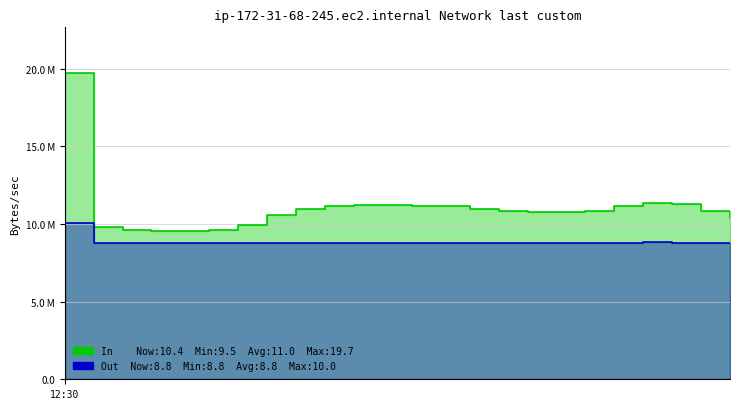

True or false: Out and In intersect in this chart.

False